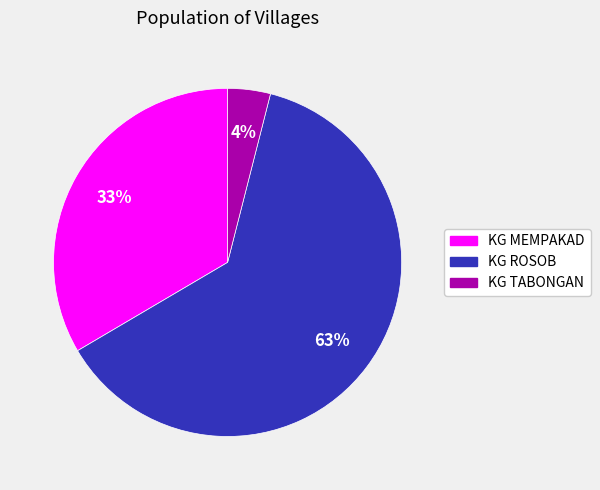

True or false: KG TABONGAN accounts for 4% of the total.

True